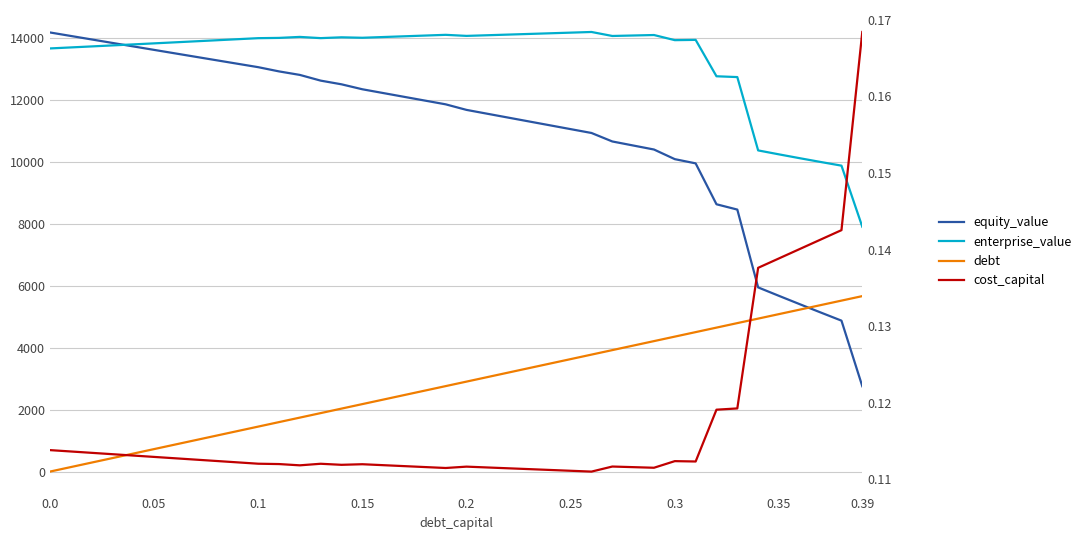

Reading left to right, list all the values displayed in this chart.

equity_value: 14167.9	14055.2	13942.6	13830.2	13717.9	13605.8	13493.9	13382.1	13270.4	13159.0	13047.7	12911.2	12797.8	12613.5	12494.6	12334.7	12213.1	12091.6	11970.2	11848.8	11669.4	11545.1	11420.9	11296.7	11172.6	11048.6	10924.6	10650.6	10520.8	10391.0	10080.2	9944.1	8624.7	8453.4	5942.5	5669.9	5400.4	5133.8	4870.2	2753.7
enterprise_value: 13651.9	13684.4	13717.0	13749.7	13782.6	13815.7	13848.9	13882.2	13915.8	13949.5	13983.3	13992.1	14023.8	13984.6	14010.9	13996.2	14019.8	14043.5	14067.2	14091.0	14056.8	14077.6	14098.6	14119.6	14140.6	14161.7	14182.9	14054.2	14069.5	14084.9	13919.2	13928.3	12754.1	12727.9	10362.1	10234.7	10110.4	9989.0	9870.5	7899.2
debt: 0.0	145.2	290.3	435.5	580.7	725.8	871.0	1016.2	1161.3	1306.5	1451.7	1596.8	1742.0	1887.2	2032.3	2177.5	2322.7	2467.8	2613.0	2758.2	2903.3	3048.5	3193.7	3338.8	3484.0	3629.2	3774.3	3919.5	4064.7	4209.8	4355.0	4500.2	4645.3	4790.5	4935.7	5080.8	5226.0	5371.2	5516.3	5661.5
cost_capital: 0.1	0.1	0.1	0.1	0.1	0.1	0.1	0.1	0.1	0.1	0.1	0.1	0.1	0.1	0.1	0.1	0.1	0.1	0.1	0.1	0.1	0.1	0.1	0.1	0.1	0.1	0.1	0.1	0.1	0.1	0.1	0.1	0.1	0.1	0.1	0.1	0.1	0.1	0.1	0.2